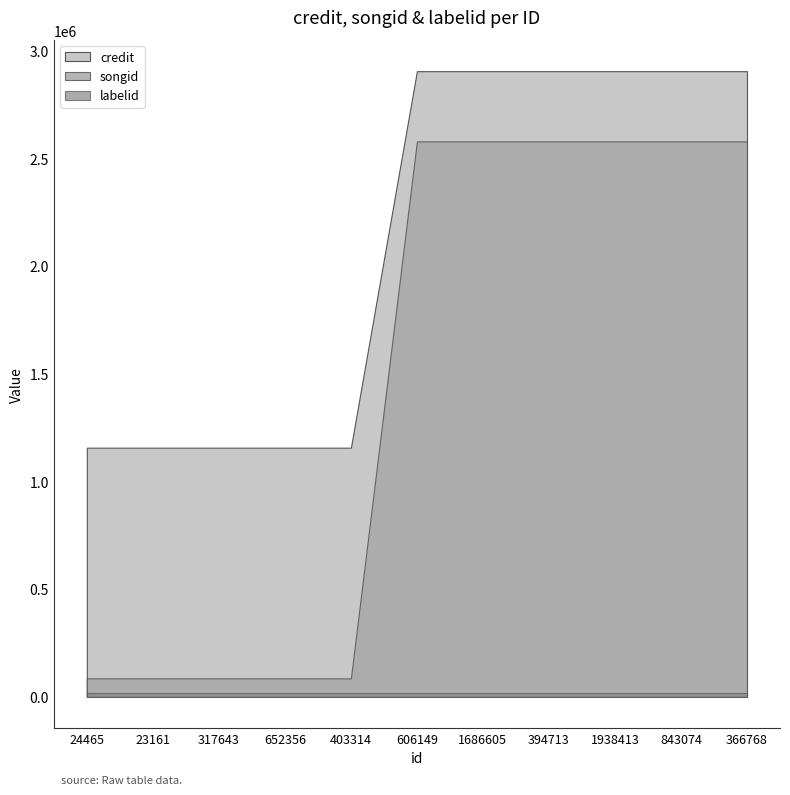

Which category has the lowest value in the songid series?

24465